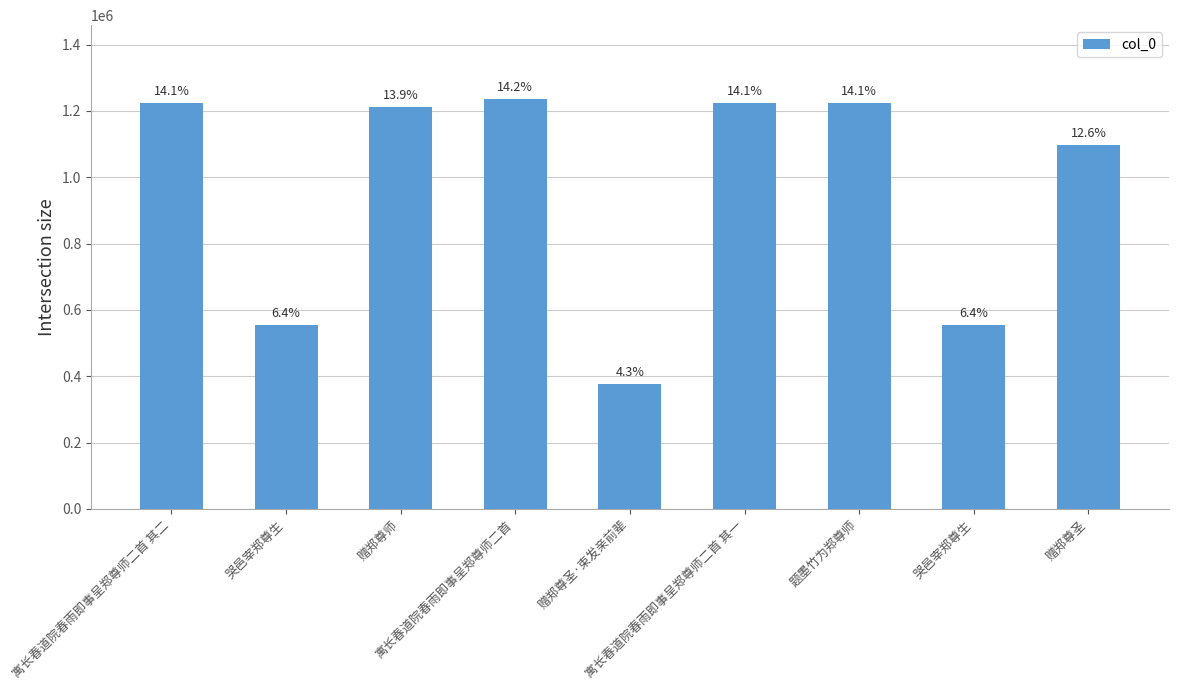

What is the change in value from 哭邑宰郑尊生 to 题墨竹为郑尊师?

+669383